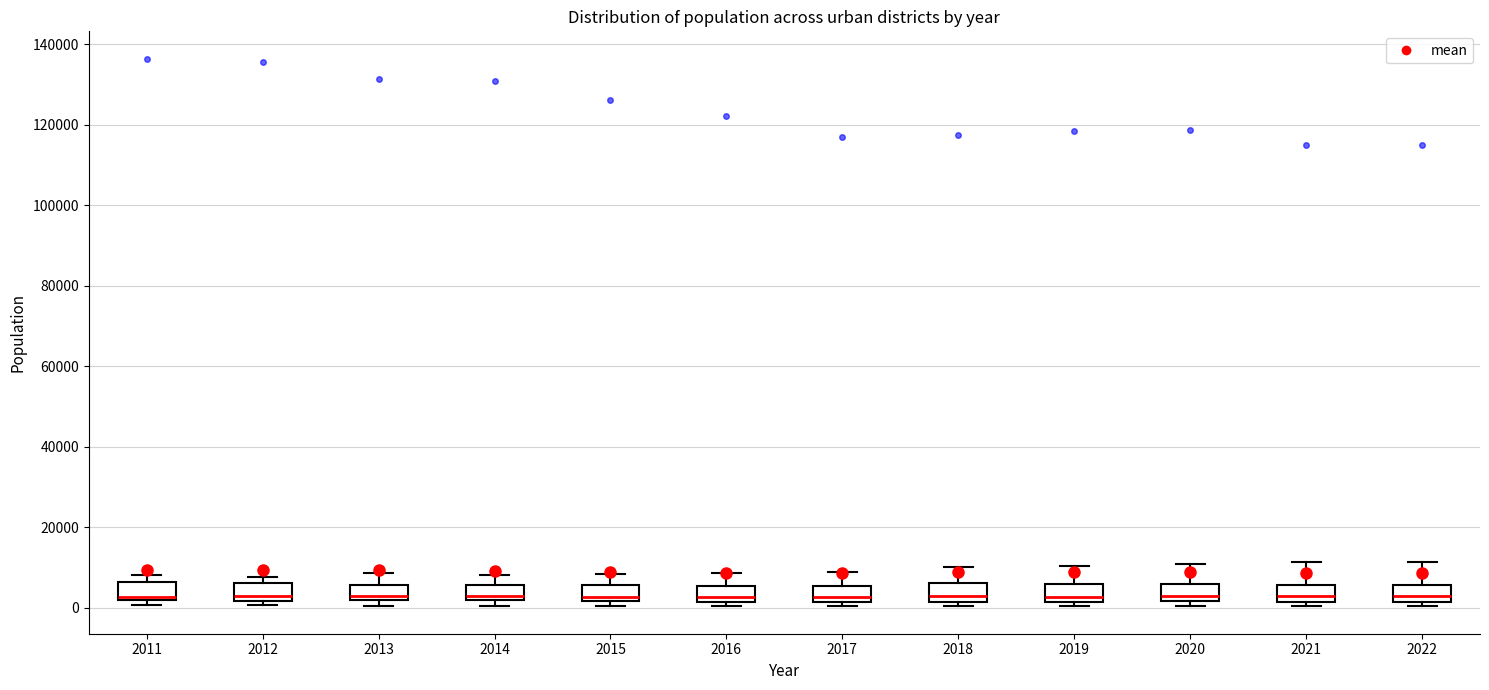

Reading left to right, transcribe this box plot: for each box, give where its median line is, the range the box spans, and where its two whiskers end, as read against the y-axis. The values are not printed on the chart, so give them approximately, as read against the axis.

2011: median 2000 (just above the box's lower edge), box 2000 to 6000, whiskers 0 to 8000
2012: median 2000 (just above the box's lower edge), box 2000 to 6000, whiskers 0 to 8000
2013: median 2000 (just above the box's lower edge), box 2000 to 6000, whiskers 0 to 8000
2014: median 2000 (just above the box's lower edge), box 2000 to 6000, whiskers 0 to 8000
2015: median 2000 (just above the box's lower edge), box 2000 to 6000, whiskers 0 to 8000
2016: median 2000 (just above the box's lower edge), box 2000 to 6000, whiskers 0 to 8000
2017: median 2000 (just above the box's lower edge), box 2000 to 6000, whiskers 0 to 8000
2018: median 2000 (just above the box's lower edge), box 2000 to 6000, whiskers 0 to 10000
2019: median 2000 (just above the box's lower edge), box 2000 to 6000, whiskers 0 to 10000
2020: median 2000 (just above the box's lower edge), box 2000 to 6000, whiskers 0 to 10000
2021: median 2000 (just above the box's lower edge), box 2000 to 6000, whiskers 0 to 12000
2022: median 2000 (just above the box's lower edge), box 2000 to 6000, whiskers 0 to 12000